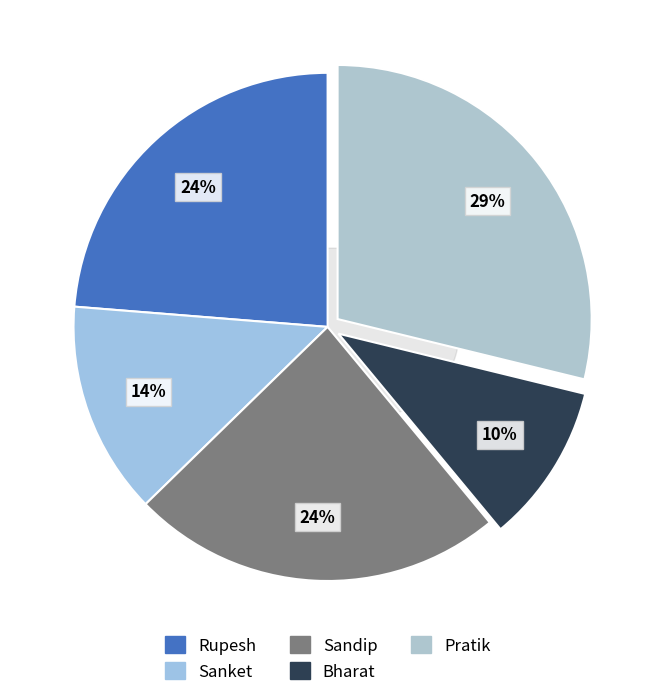

Is Pratik the majority of the pie?

No